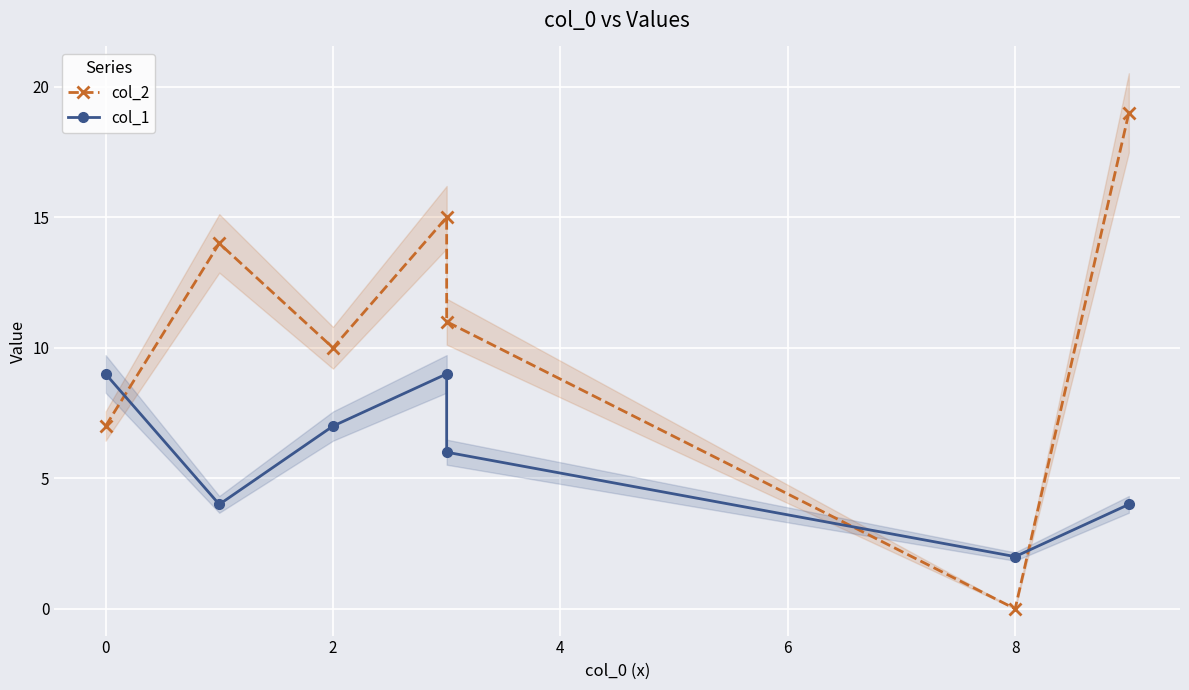

What is the value of the col_2 point at the 7th from the left?

19